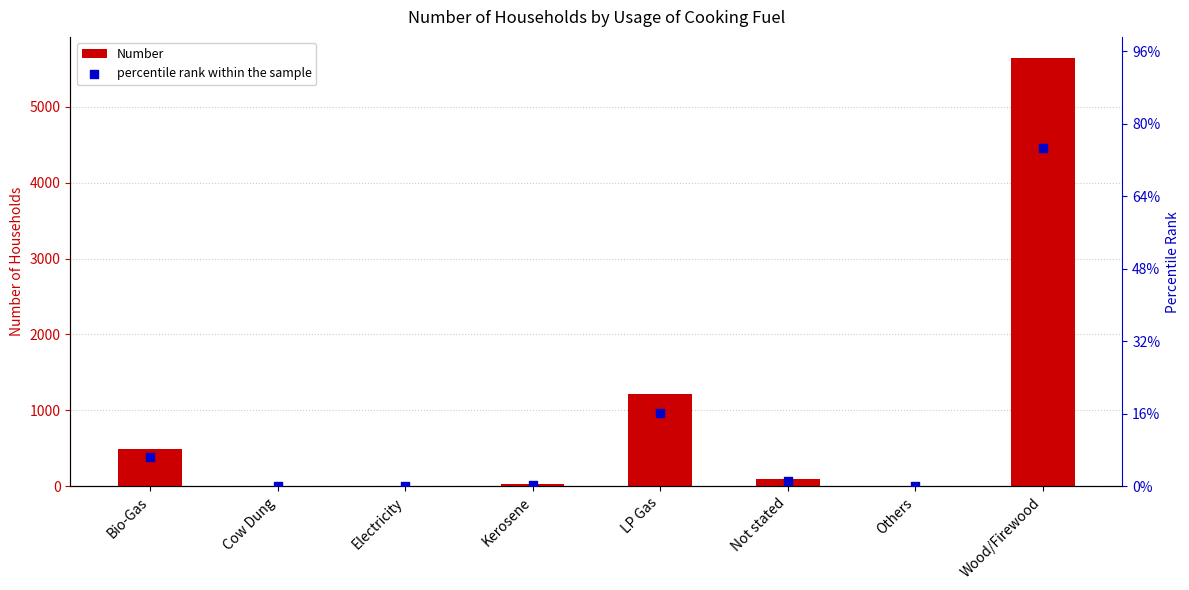

Which series contains the lowest Y value?

percentile rank within the sample